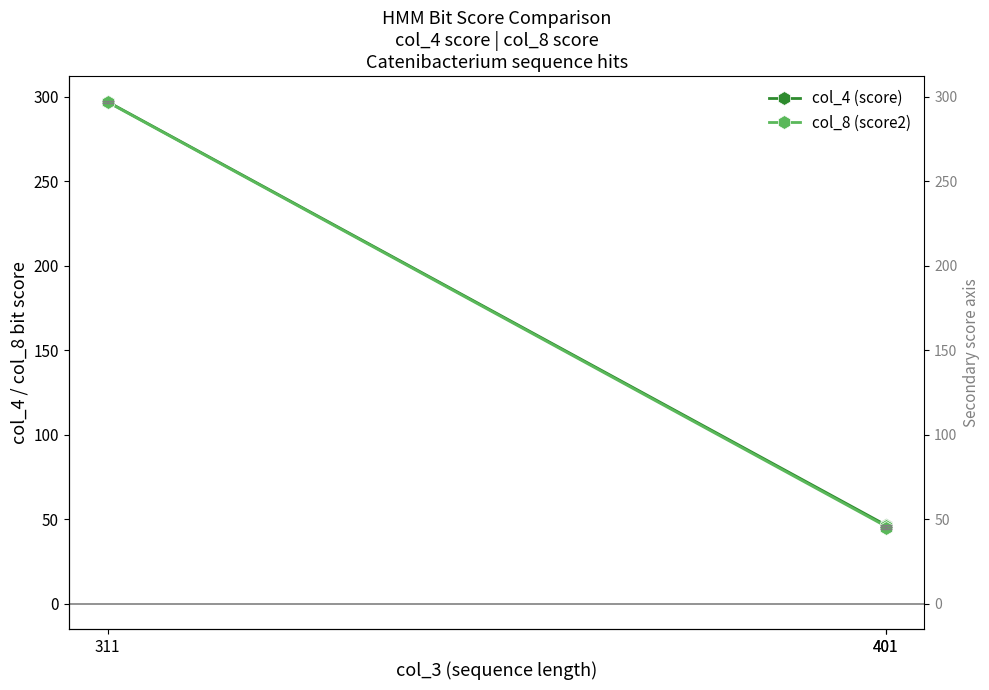

Which category has the highest value in the col_4 (score) series?

311